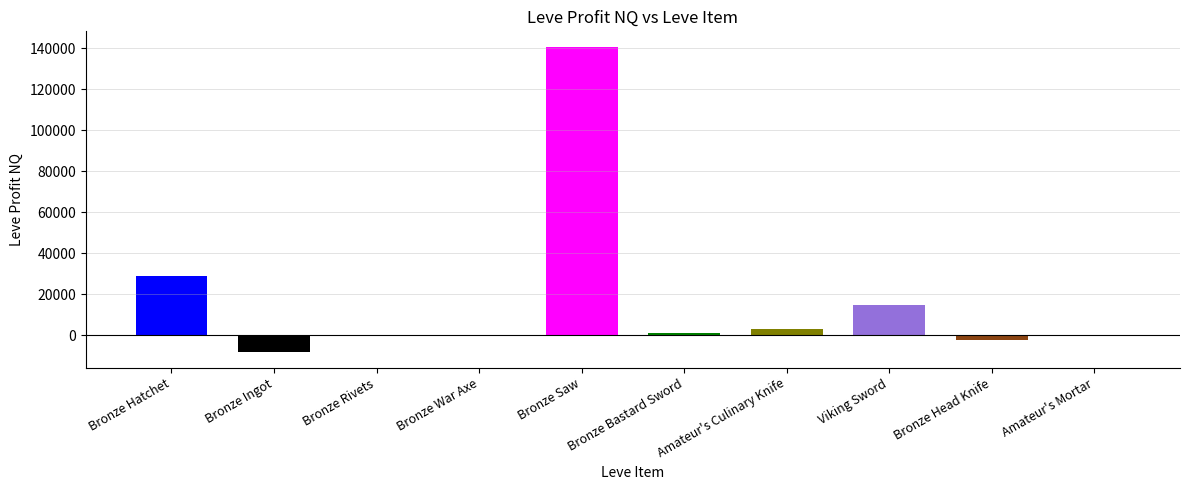

Between Bronze Hatchet and Bronze Saw, which is larger?

Bronze Saw